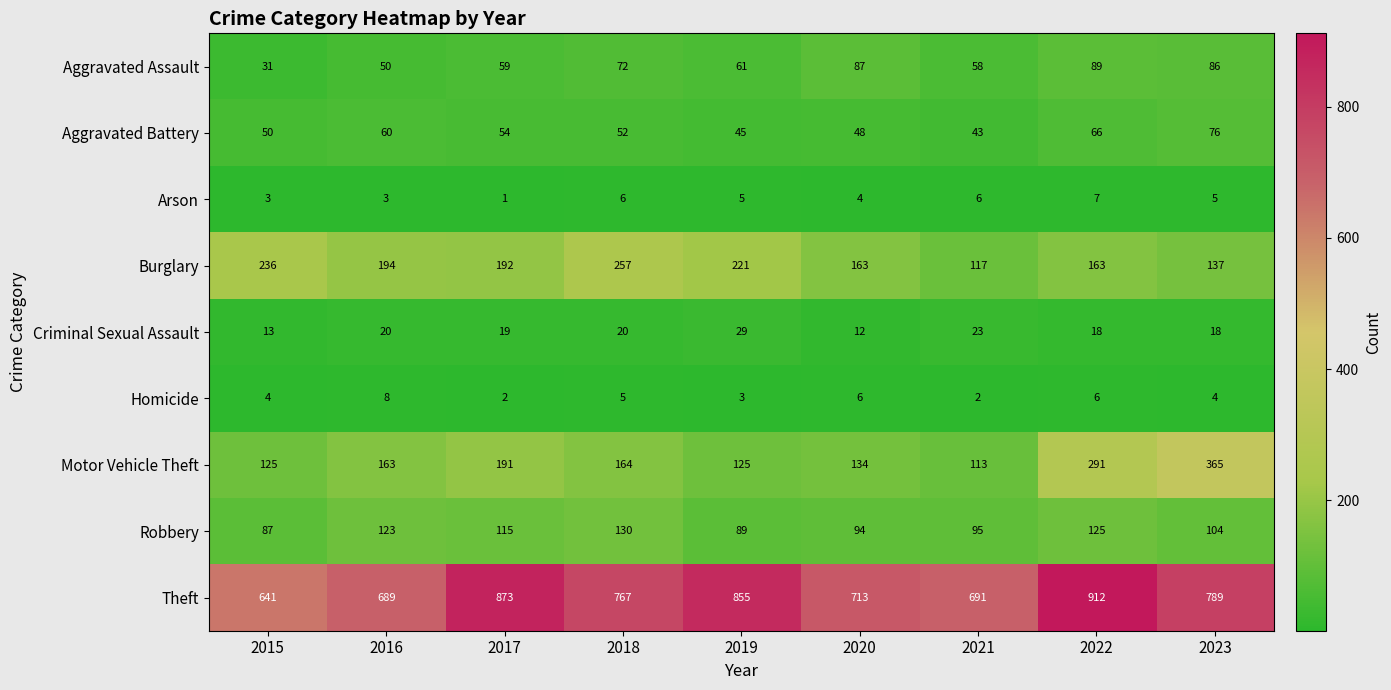

At which label does Burglary reach its peak?

2018